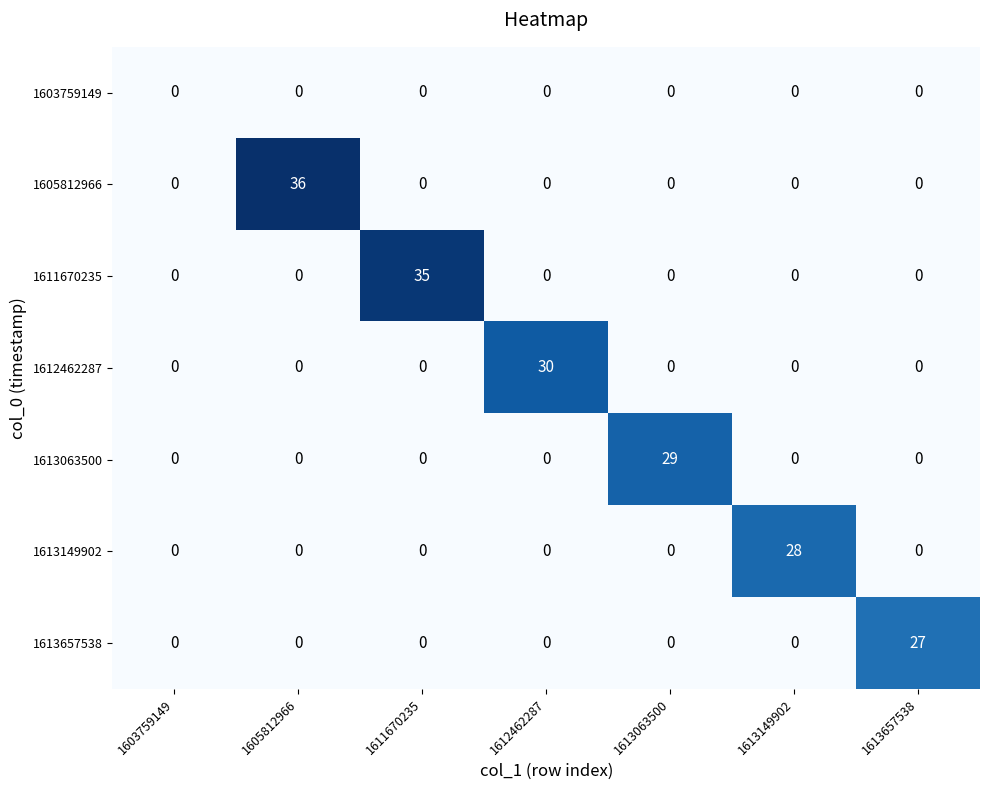

List the series in order of their peak value, highest first.

1605812966, 1611670235, 1612462287, 1613063500, 1613149902, 1613657538, 1603759149